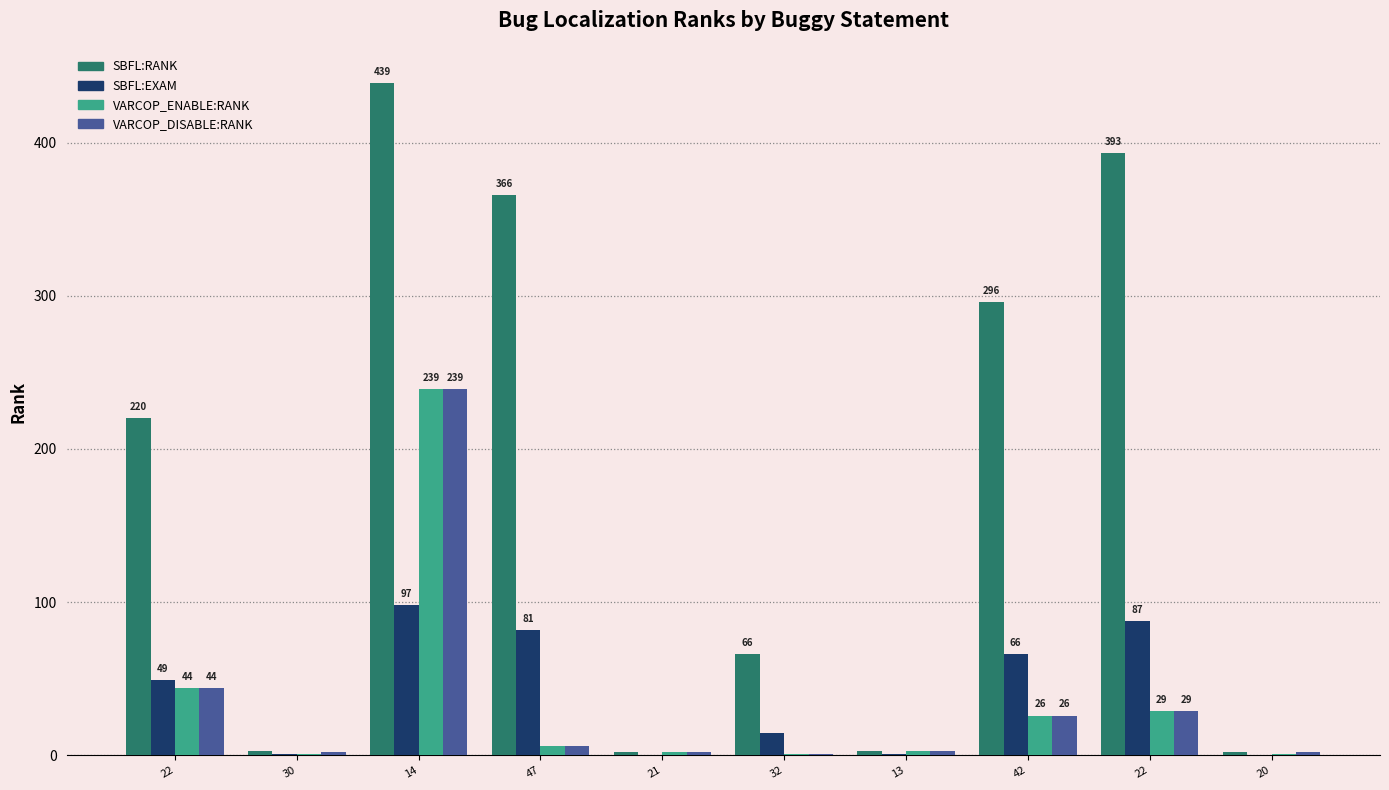

What is the difference between the VARCOP_DISABLE:RANK values at 47 and 13?

3.0